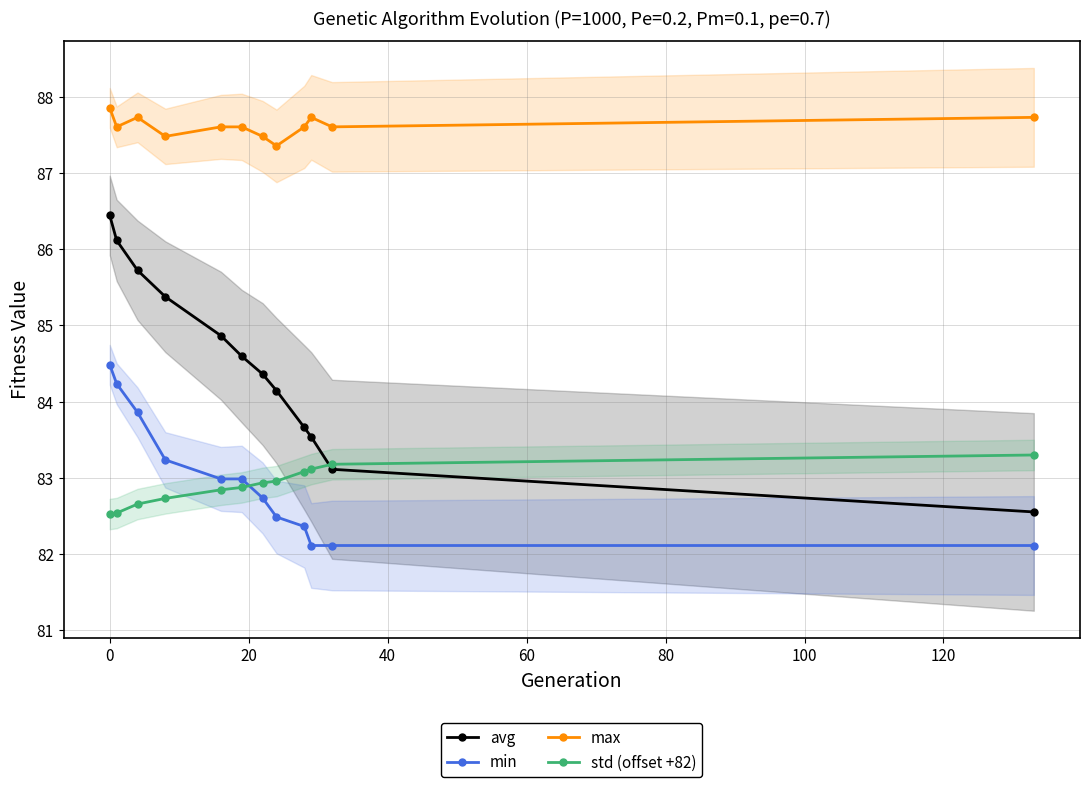

True or false: avg and max cross at least once.

False